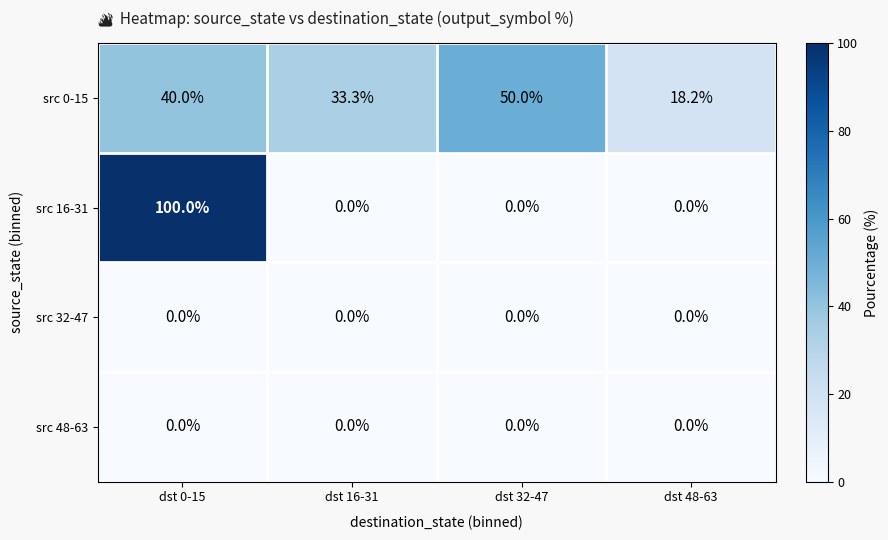

What is the spread (max minus min) of values at dst 48-63?

18.2